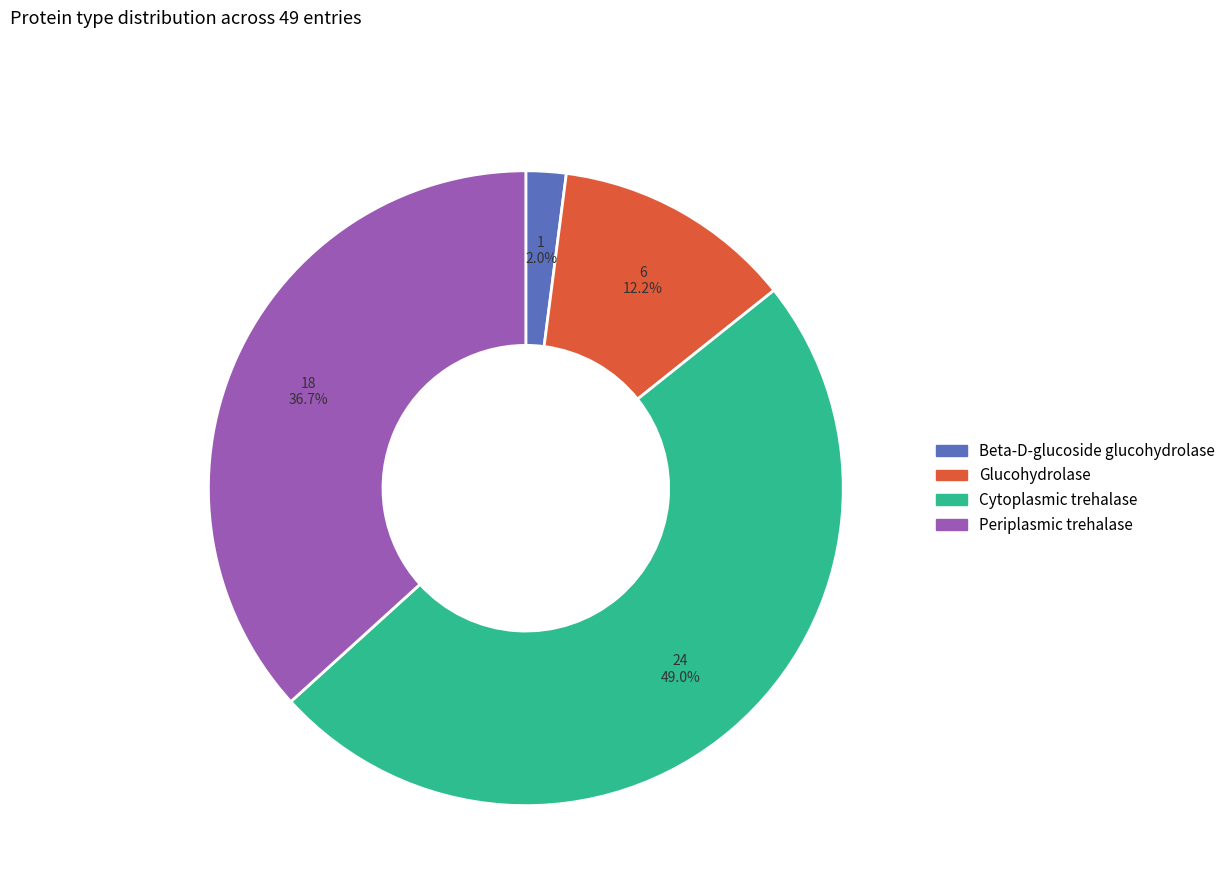

Which category has the biggest portion of the pie?

Cytoplasmic trehalase